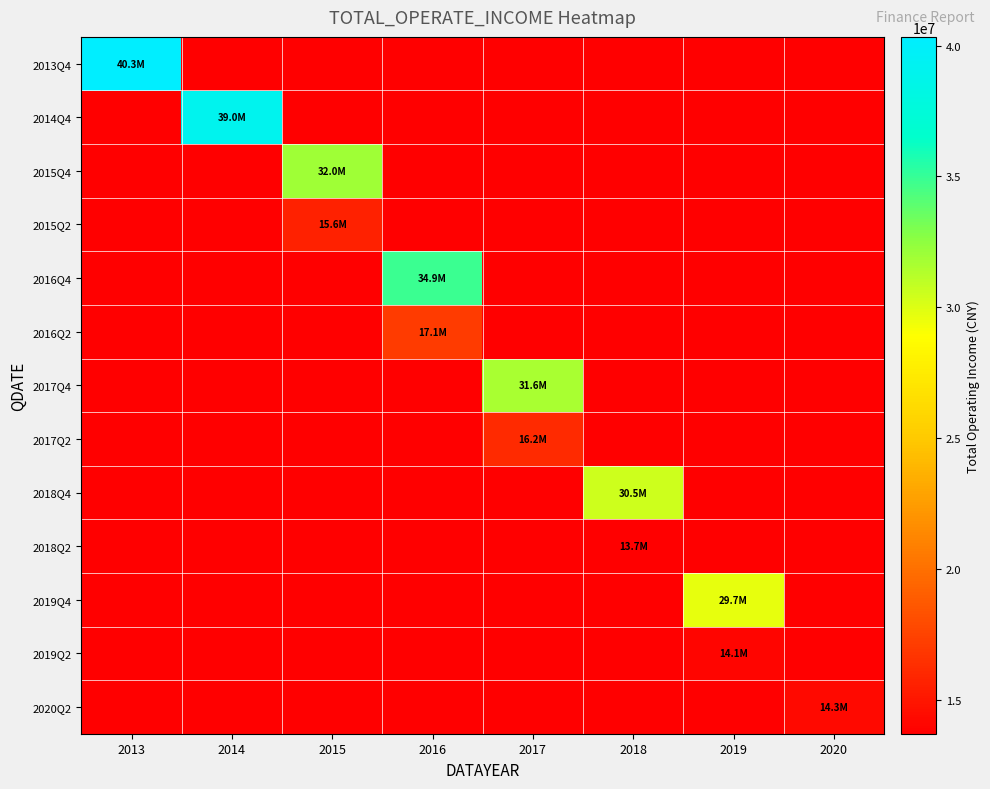

Read the 2014Q4 value at 2014.

39003200.8